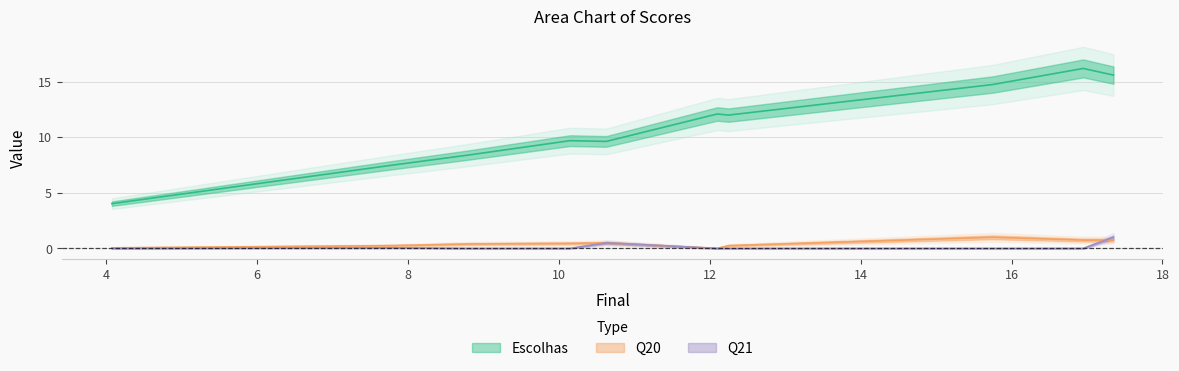

At which category does Q20 reach its first local peak?

10.63